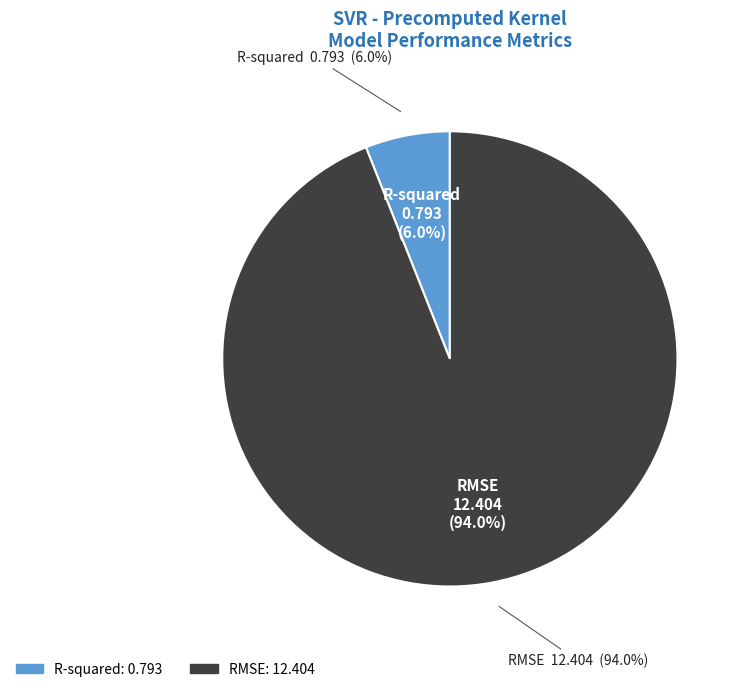

The RMSE slice represents 87% of the pie. True or false?

False